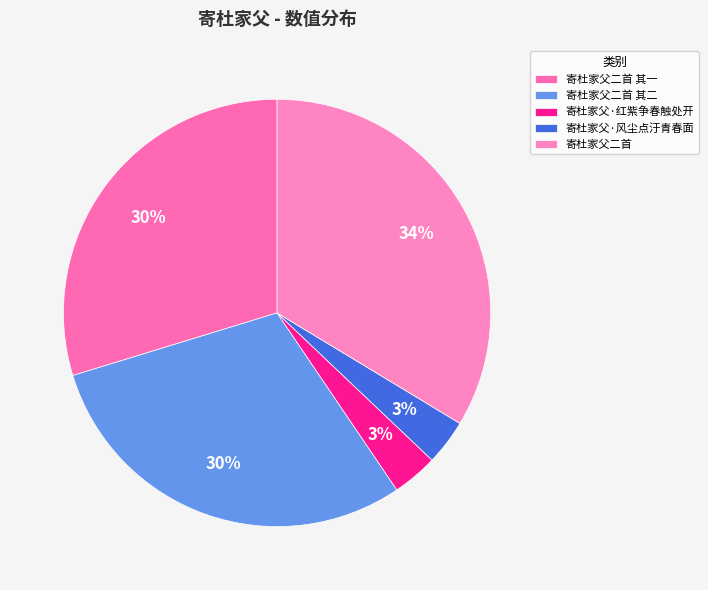

Between 寄杜家父·风尘点汙青春面 and 寄杜家父·红紫争春触处开, which is larger?

寄杜家父·红紫争春触处开